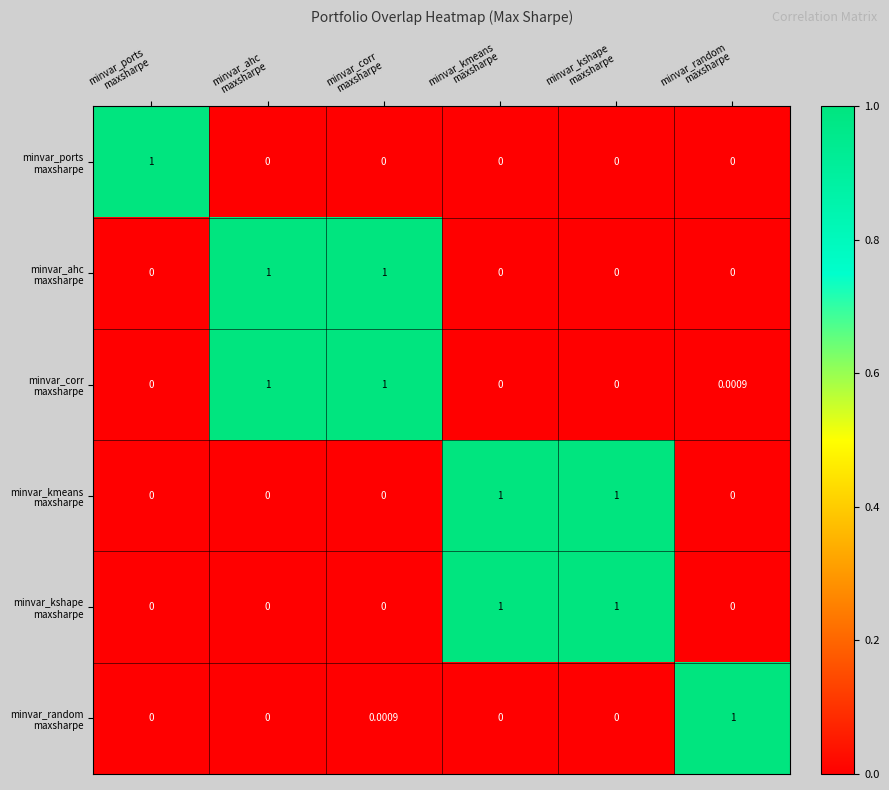

How many distinct data groups are displayed?

6